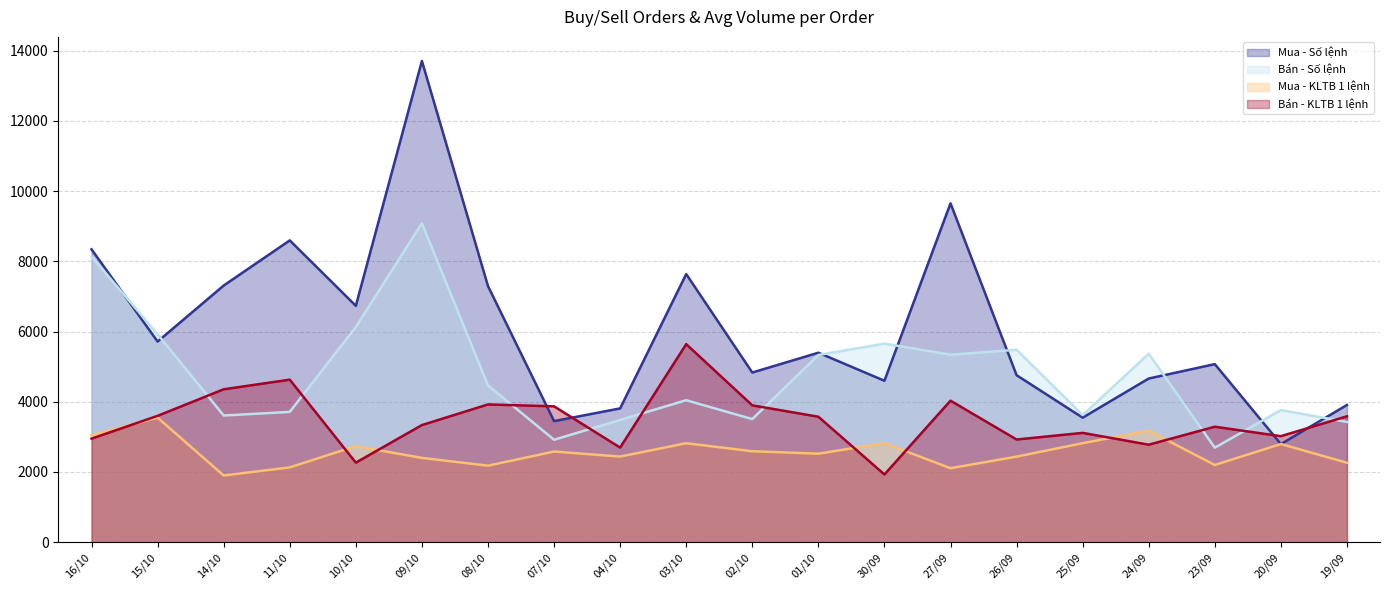

How many values in the Bán - KLTB 1 lệnh series exceed 3573?

9